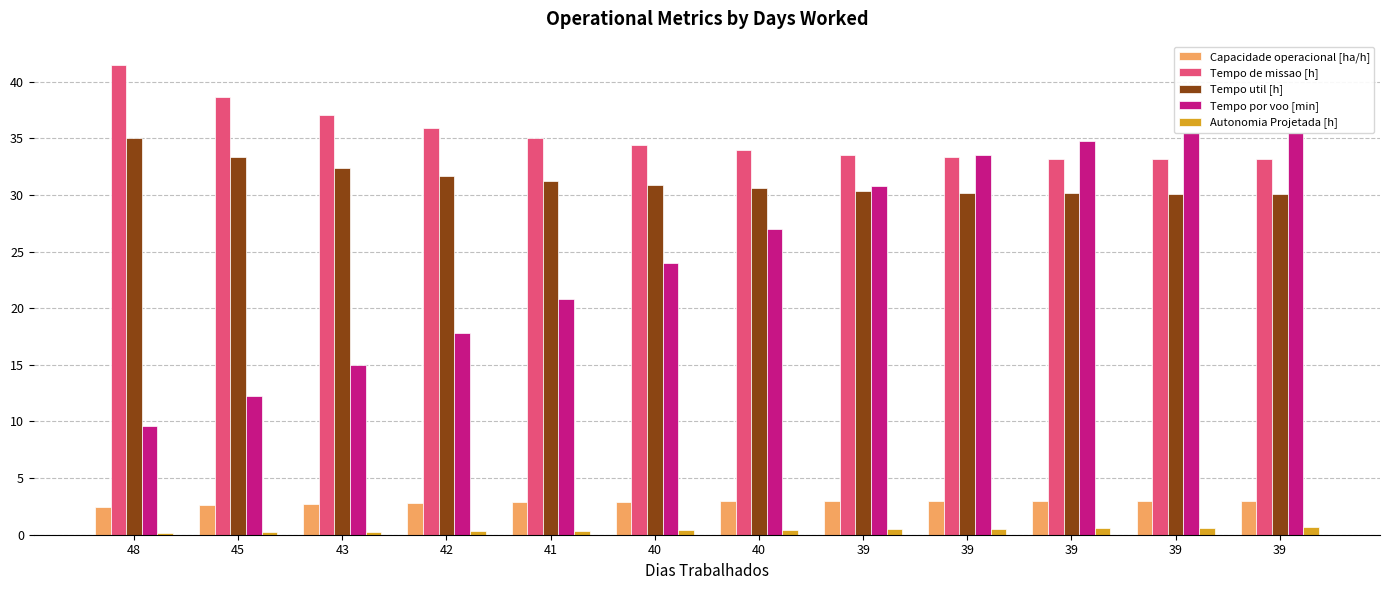

What is the total value across all series at 48?

88.7